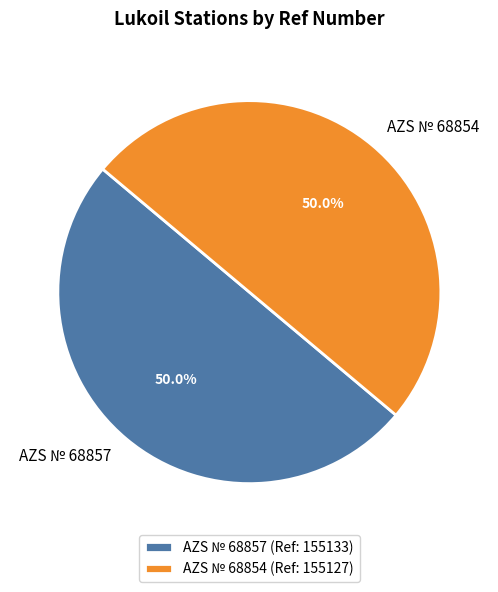

What is the total percentage of AZS № 68857 and AZS № 68854?

100.0%